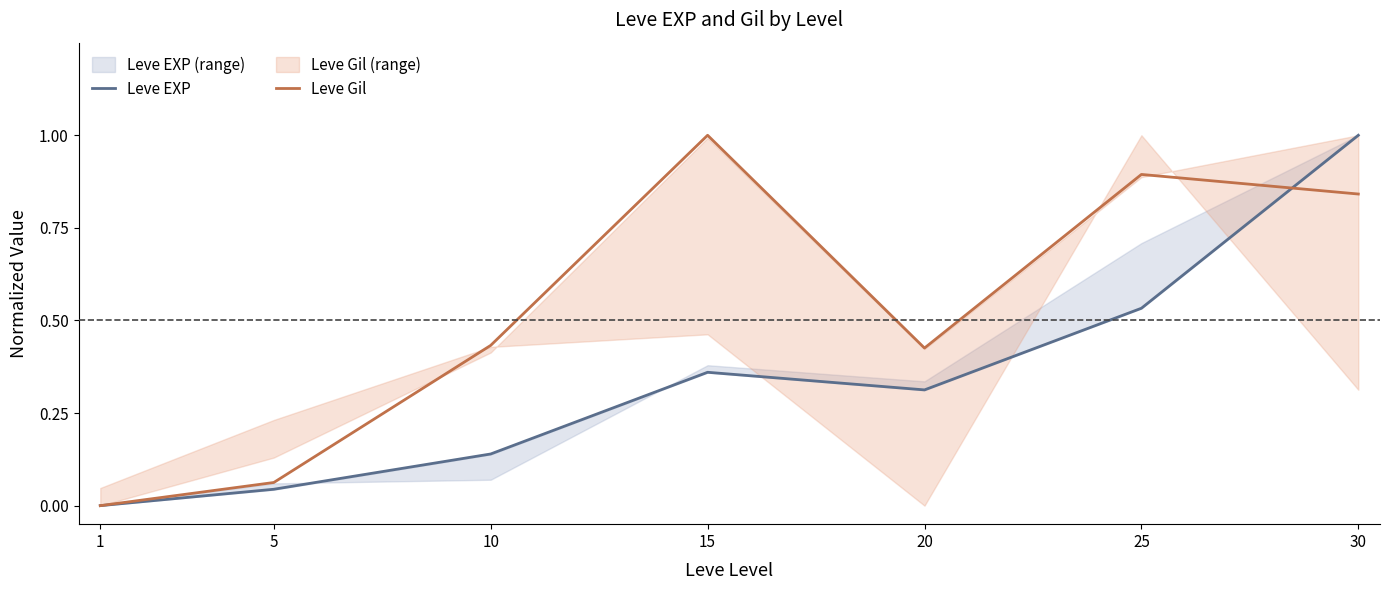

True or false: Leve EXP has a value of 0.4 at 15.

True